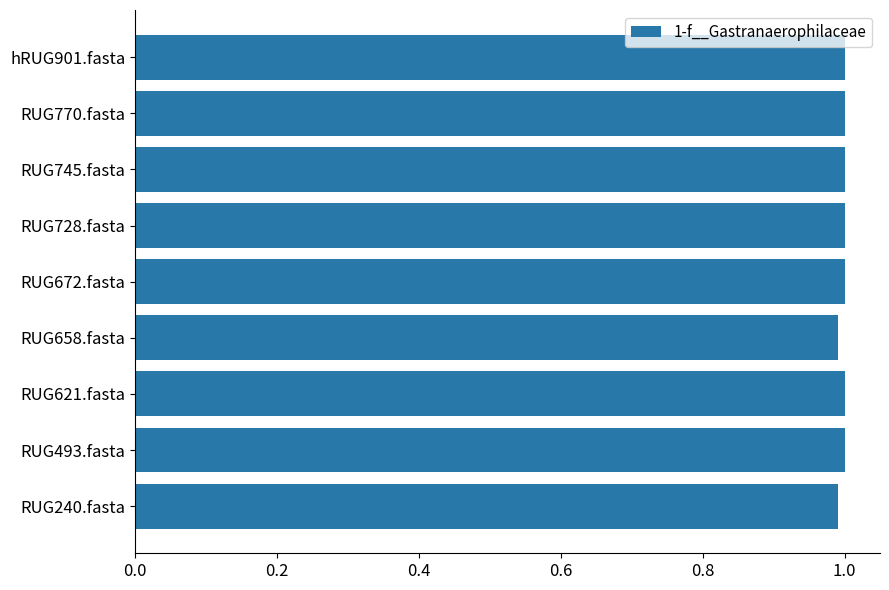

Reading top to bottom, extract all data points from this chart.

1.0	1.0	1.0	1.0	1.0	1.0	1.0	1.0	1.0